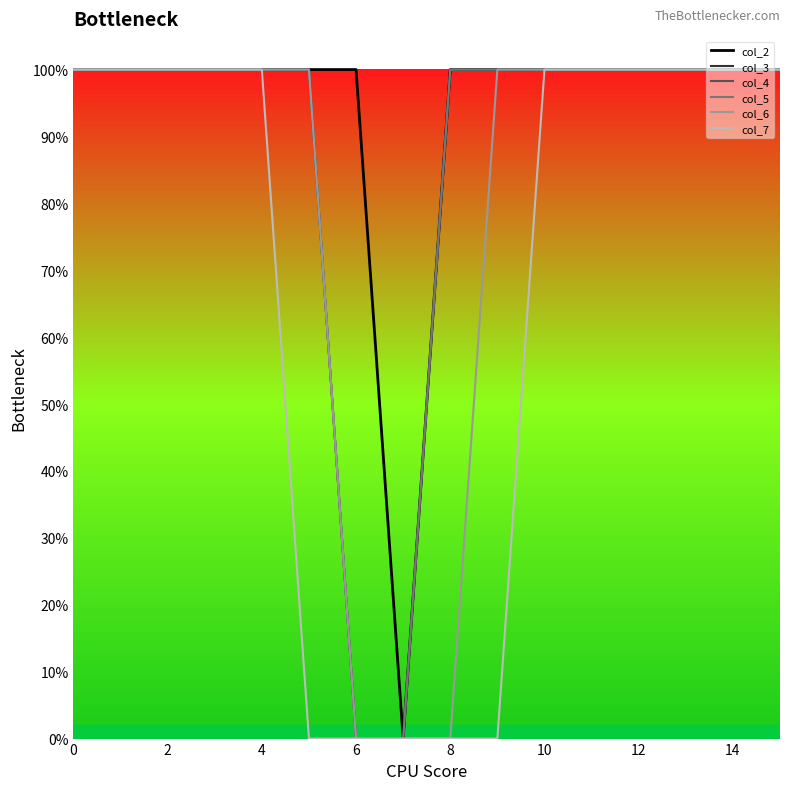

What is the average value of the col_4 series?

1